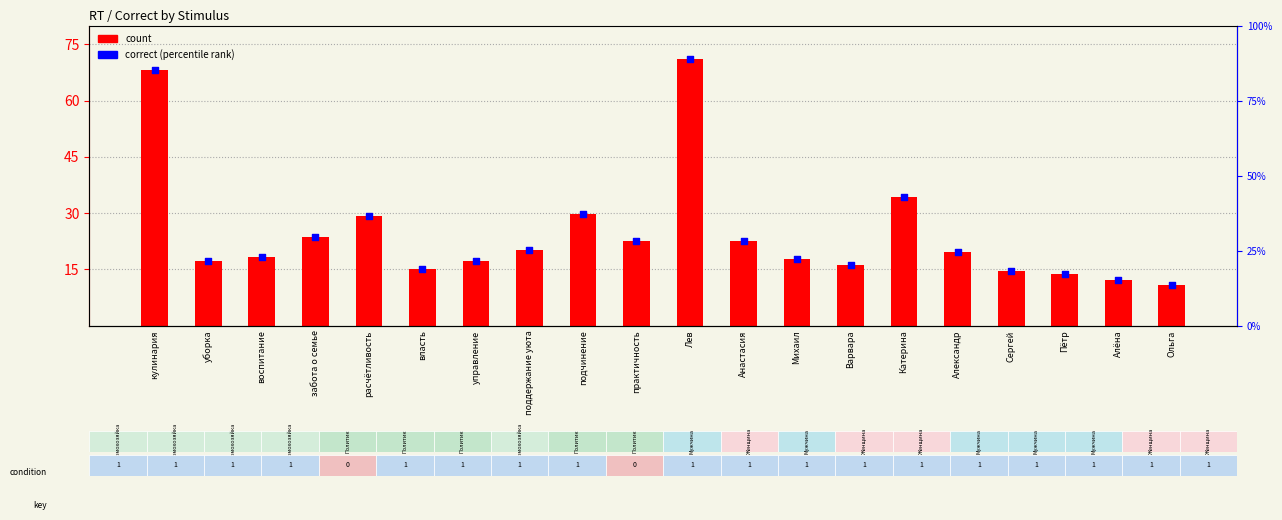

Between управление and Пётр, which is larger?

управление